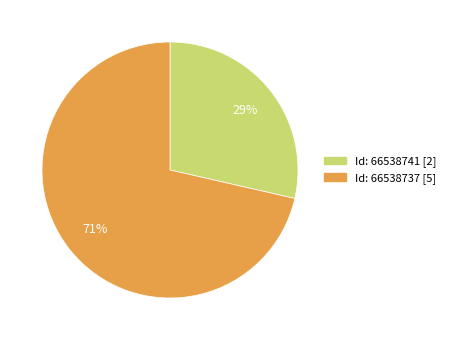

How many segments does this pie chart have?

2